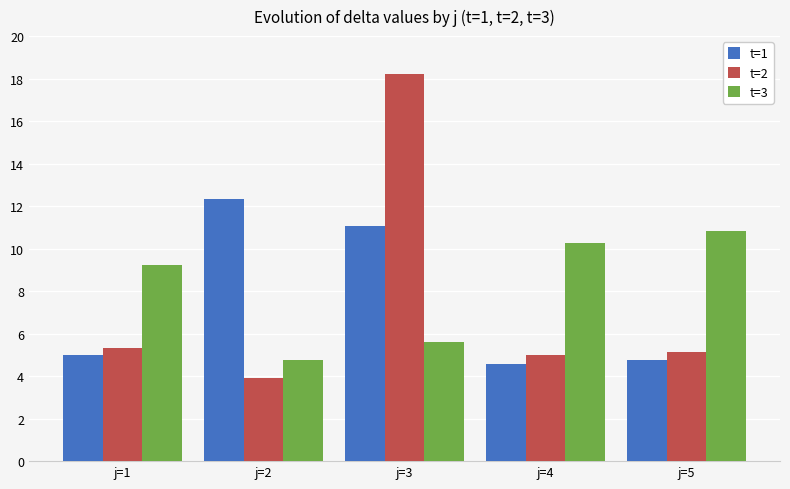

Count the number of categories in the chart.

5